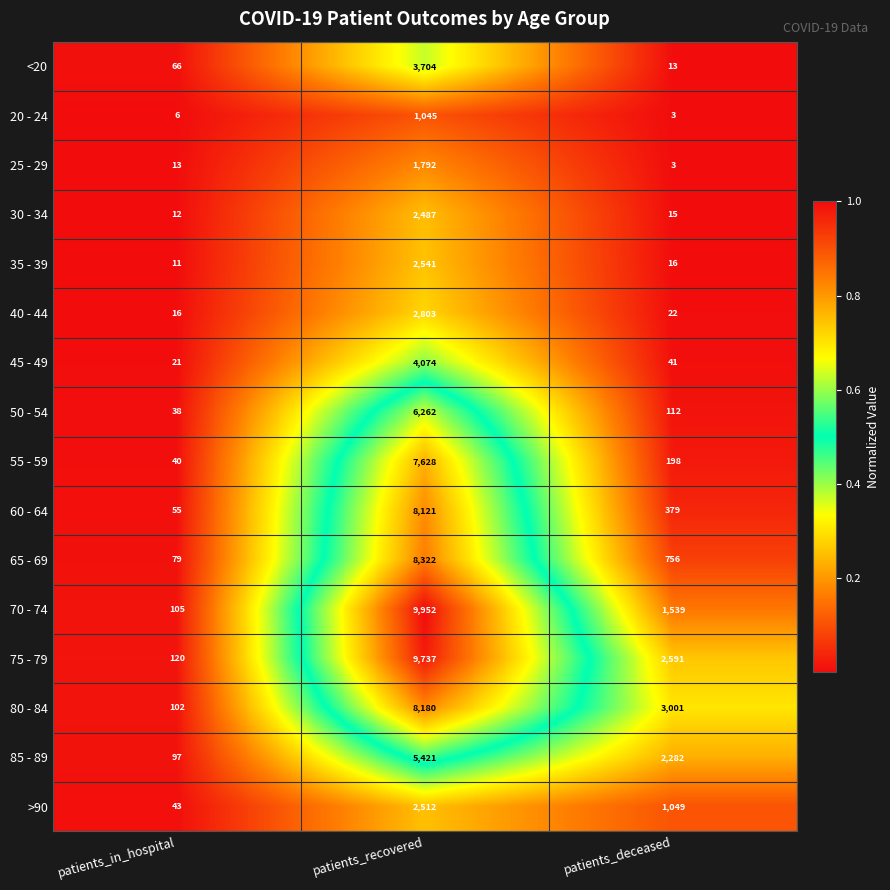

The 20 - 24 series shows 2 at patients_in_hospital. True or false?

False